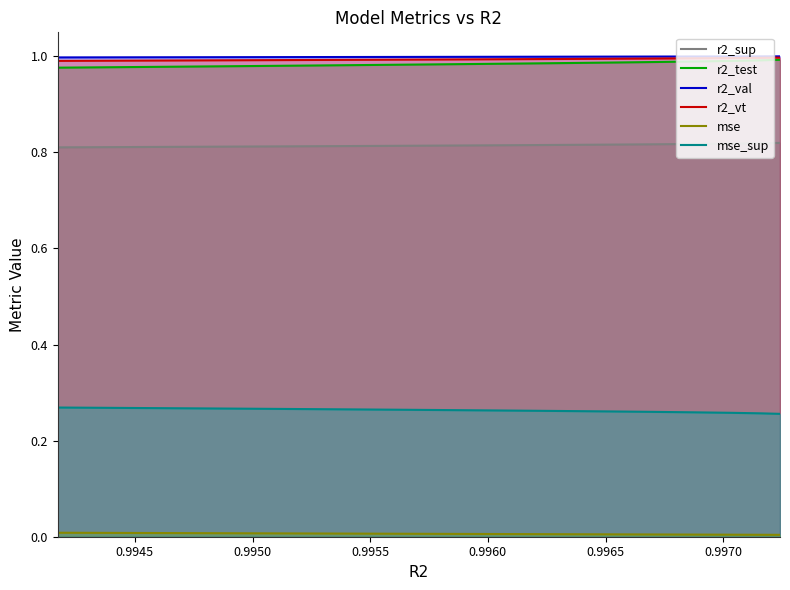

True or false: r2_val and r2_test intersect in this chart.

False